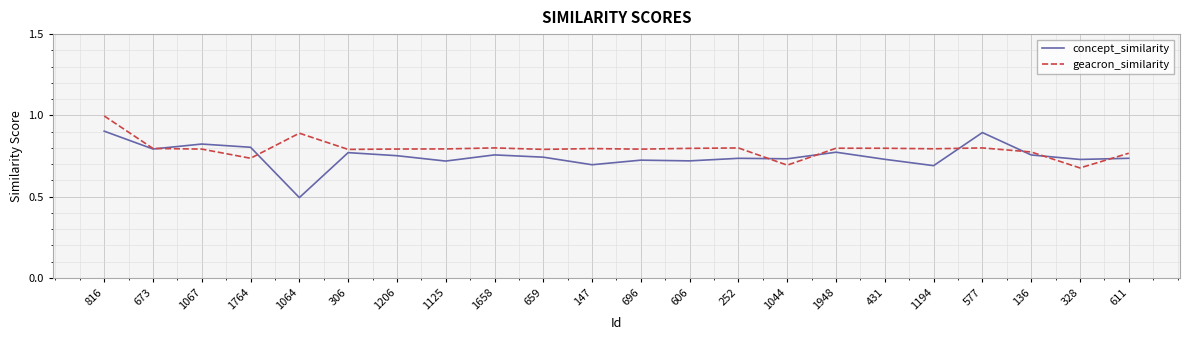

What is the minimum value shown in the chart?

0.5